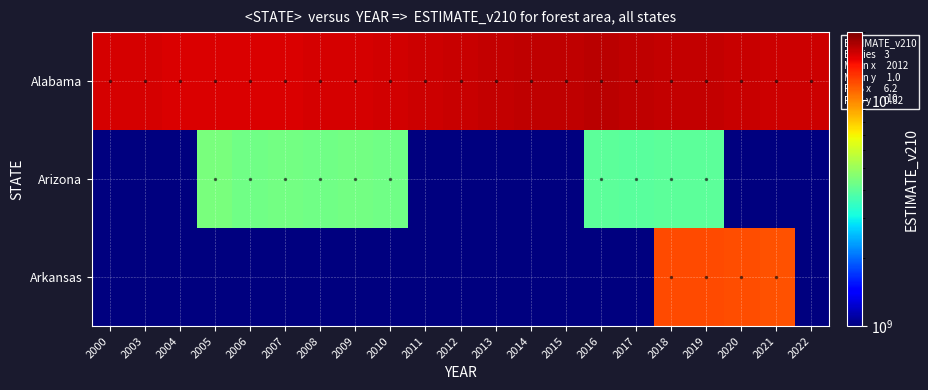

Which category has the lowest value across all series?

2000